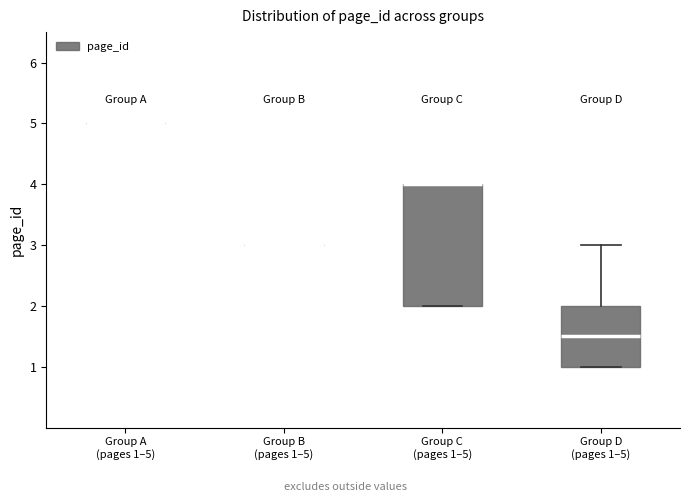

Reading left to right, transcribe this box plot: for each box, give where its median line is, the range the box spans, and where its two whiskers end, as read against the y-axis. The values are not printed on the chart, so give them approximately, as read against the axis.

Group A (pages 1–5): box collapsed to a line at 5.0, whiskers 5.0 to 5.0
Group B (pages 1–5): box collapsed to a line at 3.0, whiskers 3.0 to 3.0
Group C (pages 1–5): median 4.0 (drawn on the box's upper edge), box 2.0 to 4.0, whiskers 2.0 to 4.0
Group D (pages 1–5): median 1.5, box 1.0 to 2.0, whiskers 1.0 to 3.0